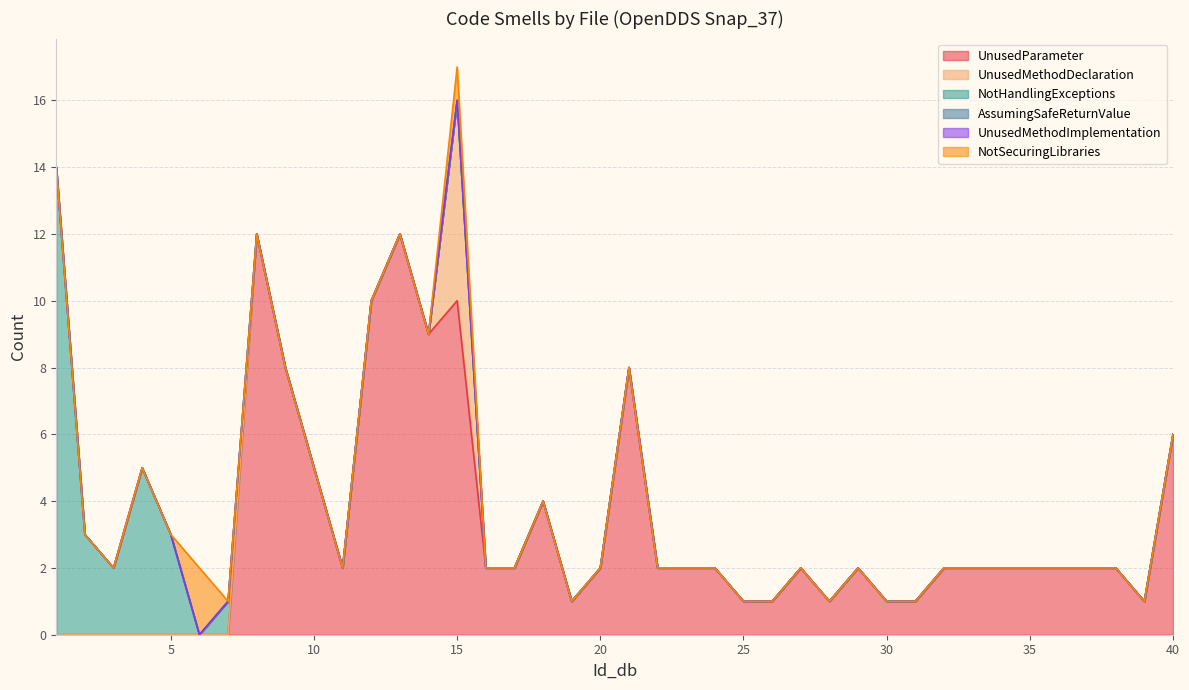

What is the difference between the maximum and second lowest values in the UnusedMethodDeclaration series?

6